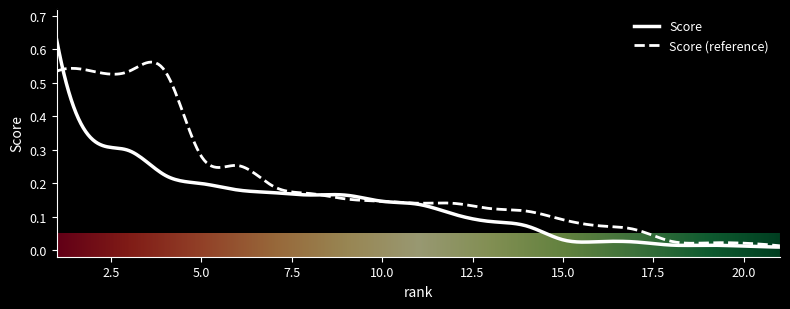

Which series has the largest range (max minus min)?

Score